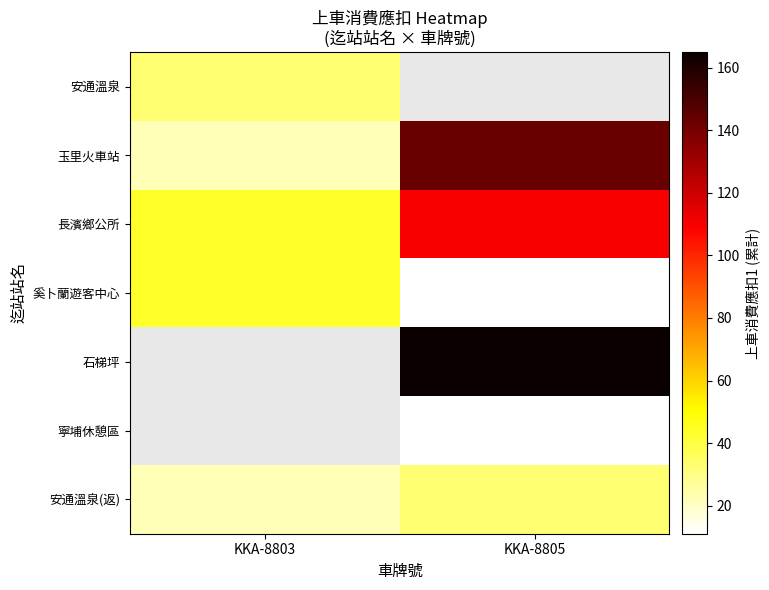

How many distinct data groups are displayed?

7